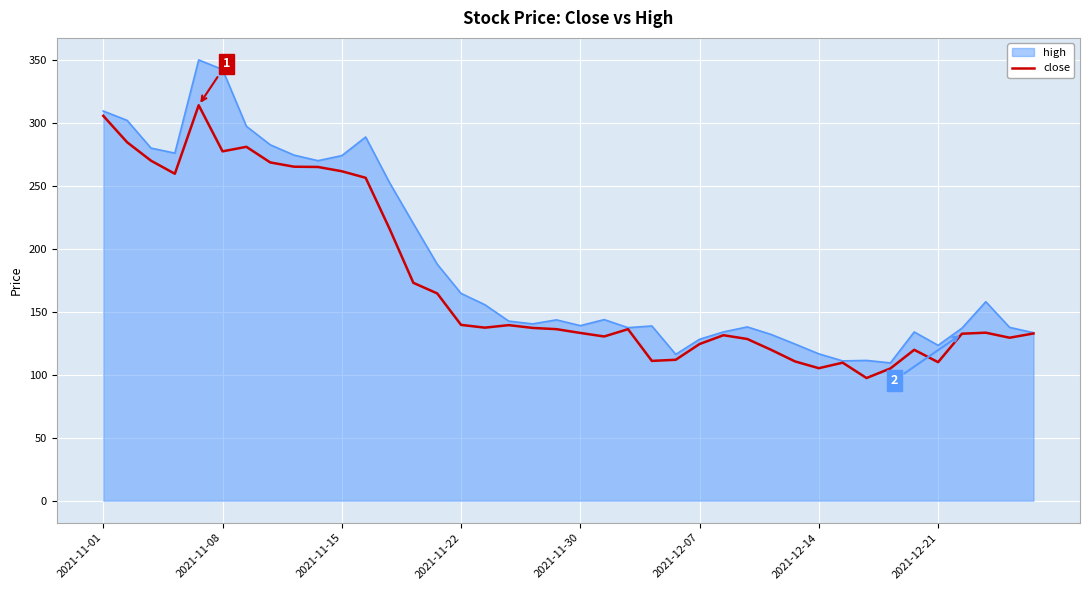

Which series has the widest spread of values?

high